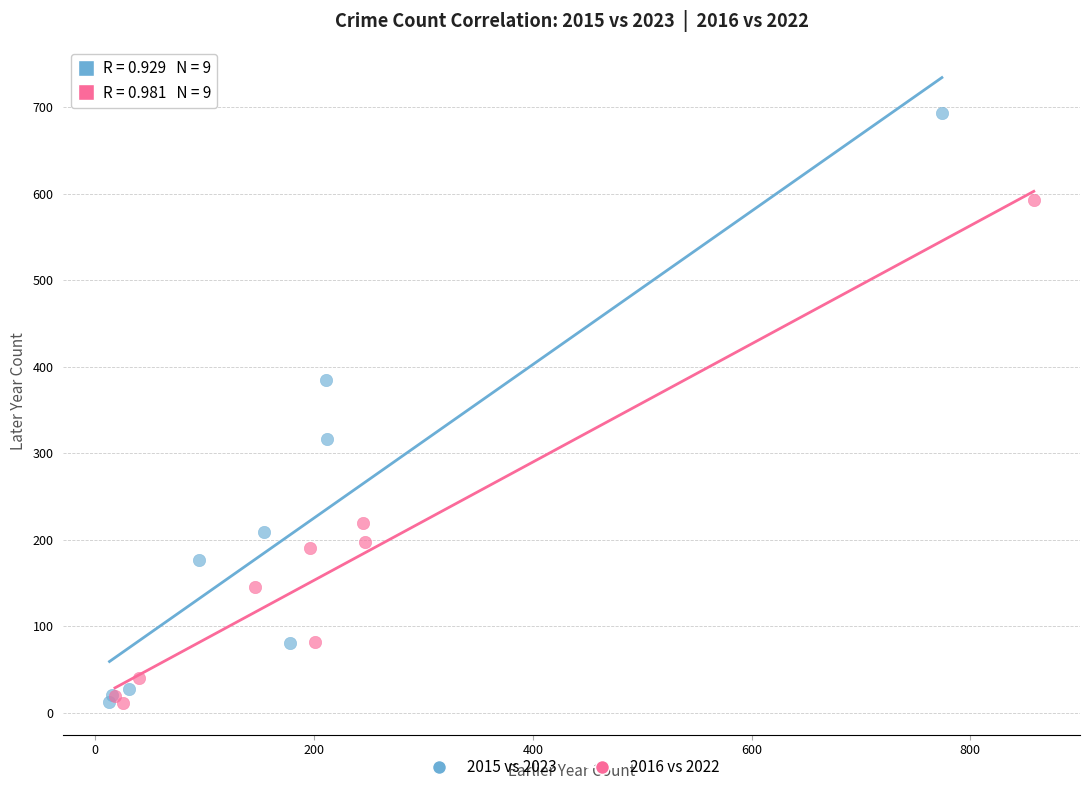

Which series has the widest spread of Y values?

2015 vs 2023